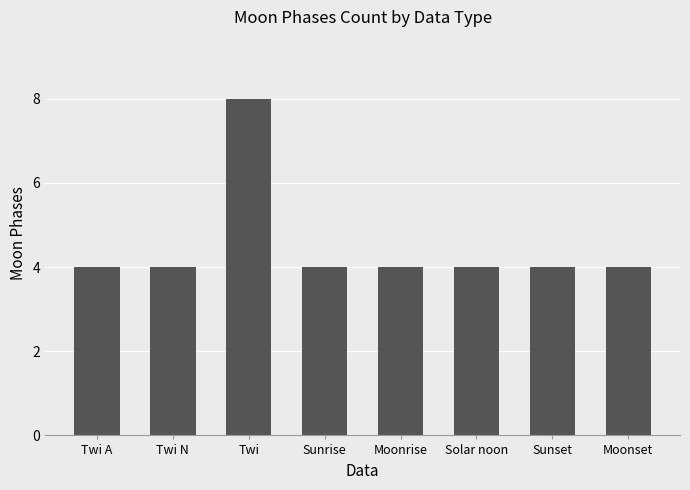

How many data points does each series have?

8